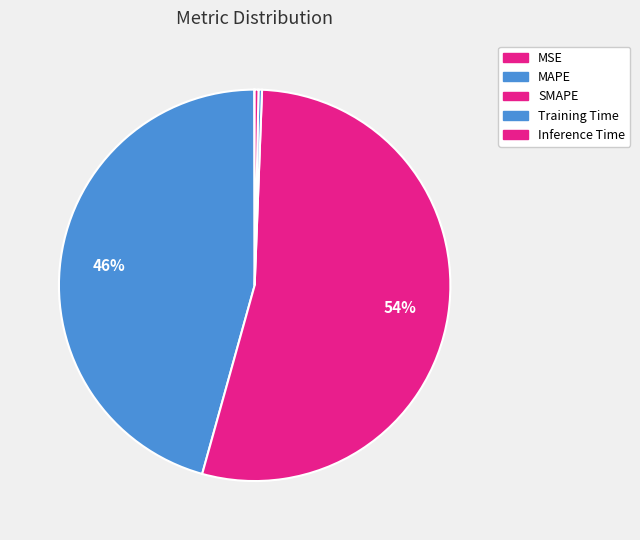

Combined, what portion of the pie is Training Time and SMAPE?

54.0%